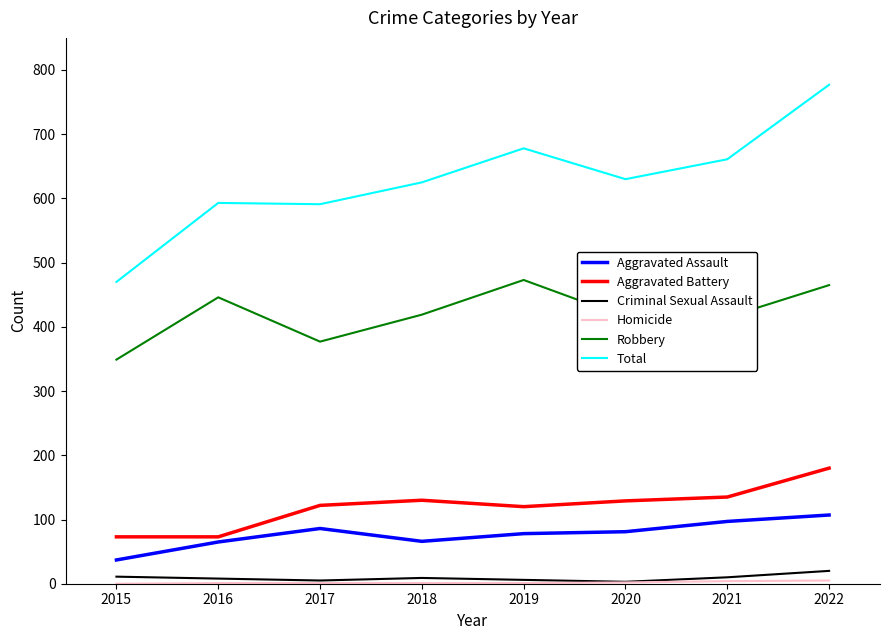

At which category does the chart reach its peak across all series?

2022